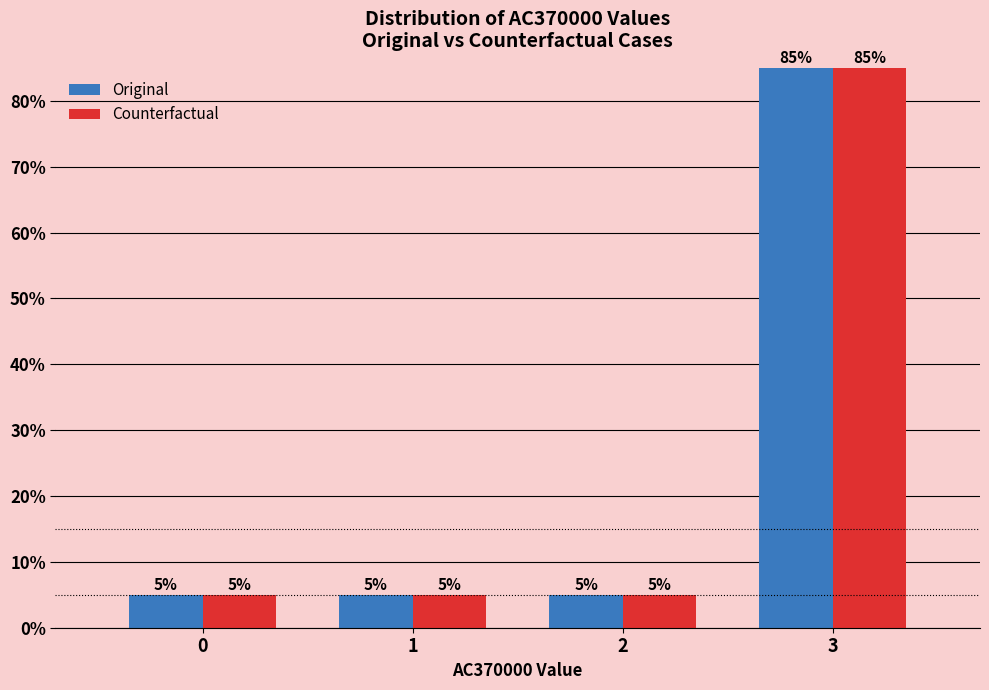

Reading left to right, what are all the values shown in this chart?

Original: 5	5	5	85
Counterfactual: 5	5	5	85